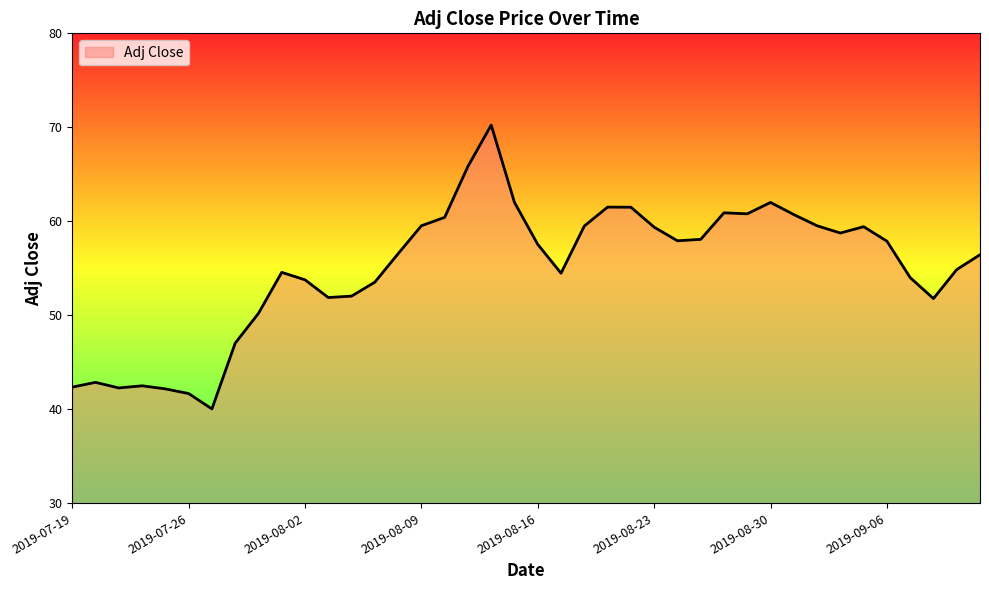

What is the greatest value displayed?

70.2